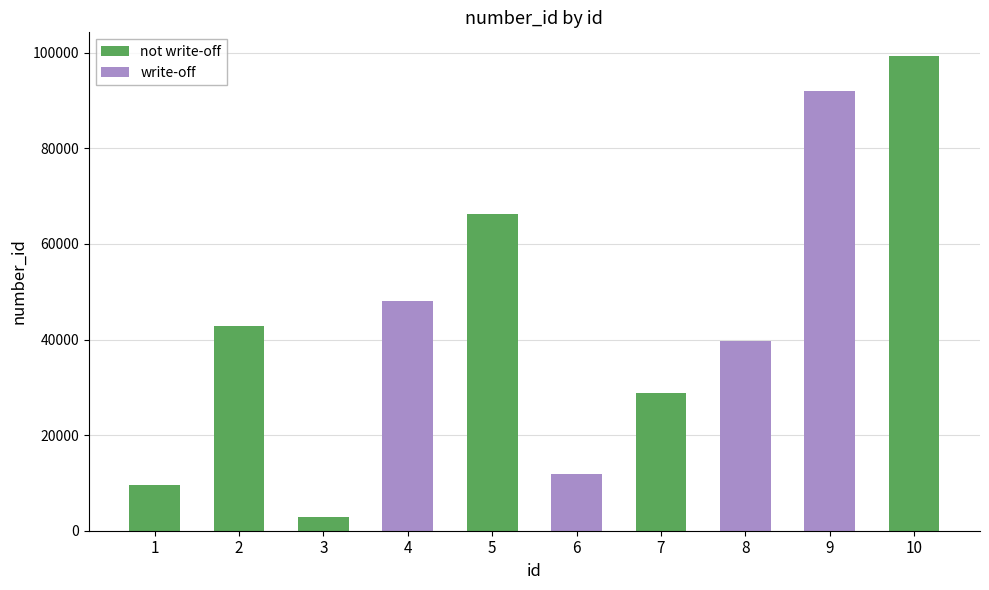

What is the maximum value shown in the chart?

99325